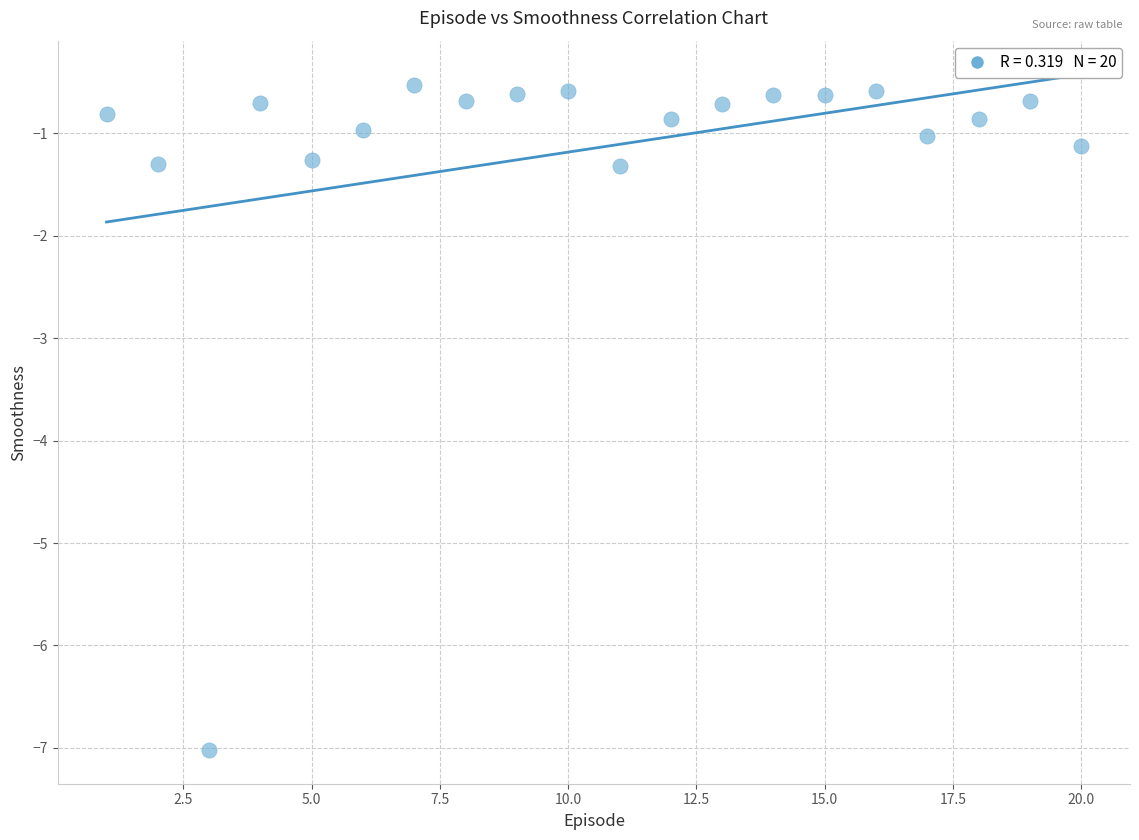

What is the range of X values (max minus min)?

19.0